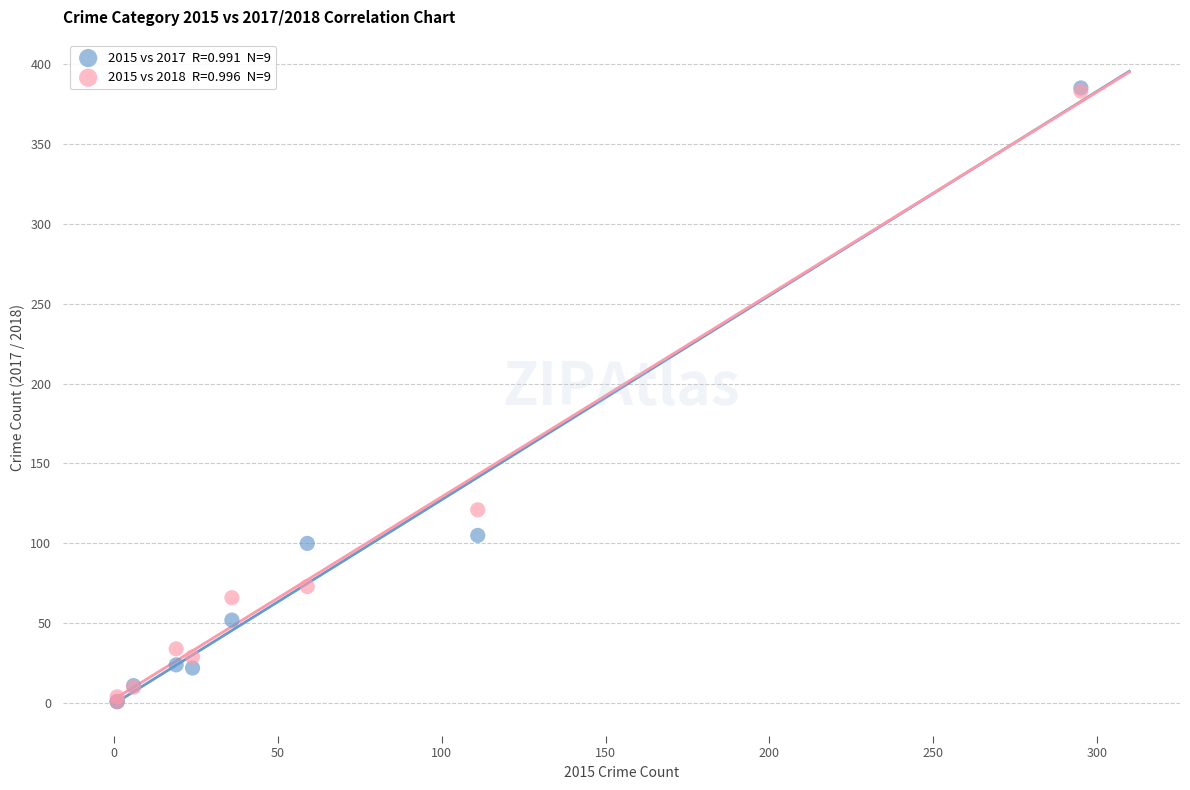

Across all series, what Y value is closest to 193?

121